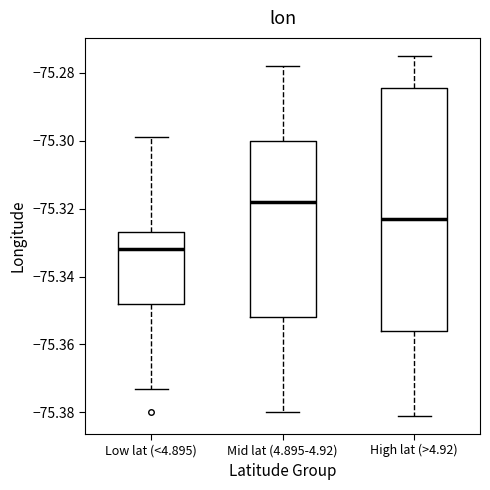

Which box is the tallest, from its lower edge to its upper edge?

High lat (>4.92)